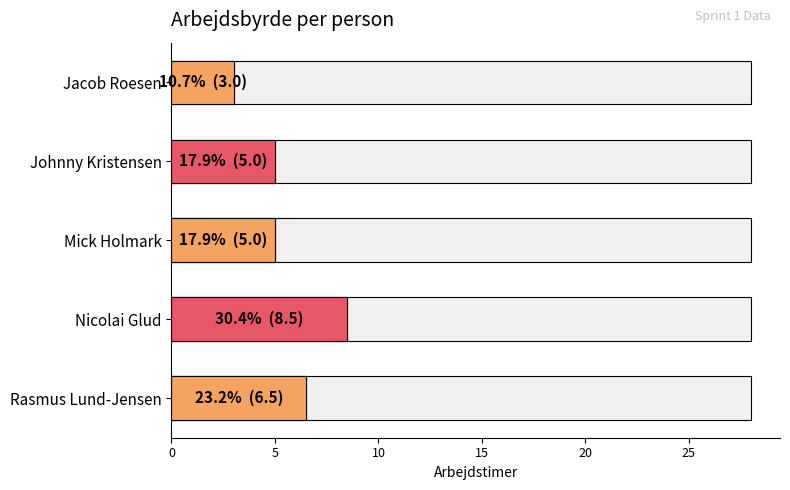

Reading right to left, transcribe all the data shown in this chart.

3.0	5.0	5.0	8.5	6.5